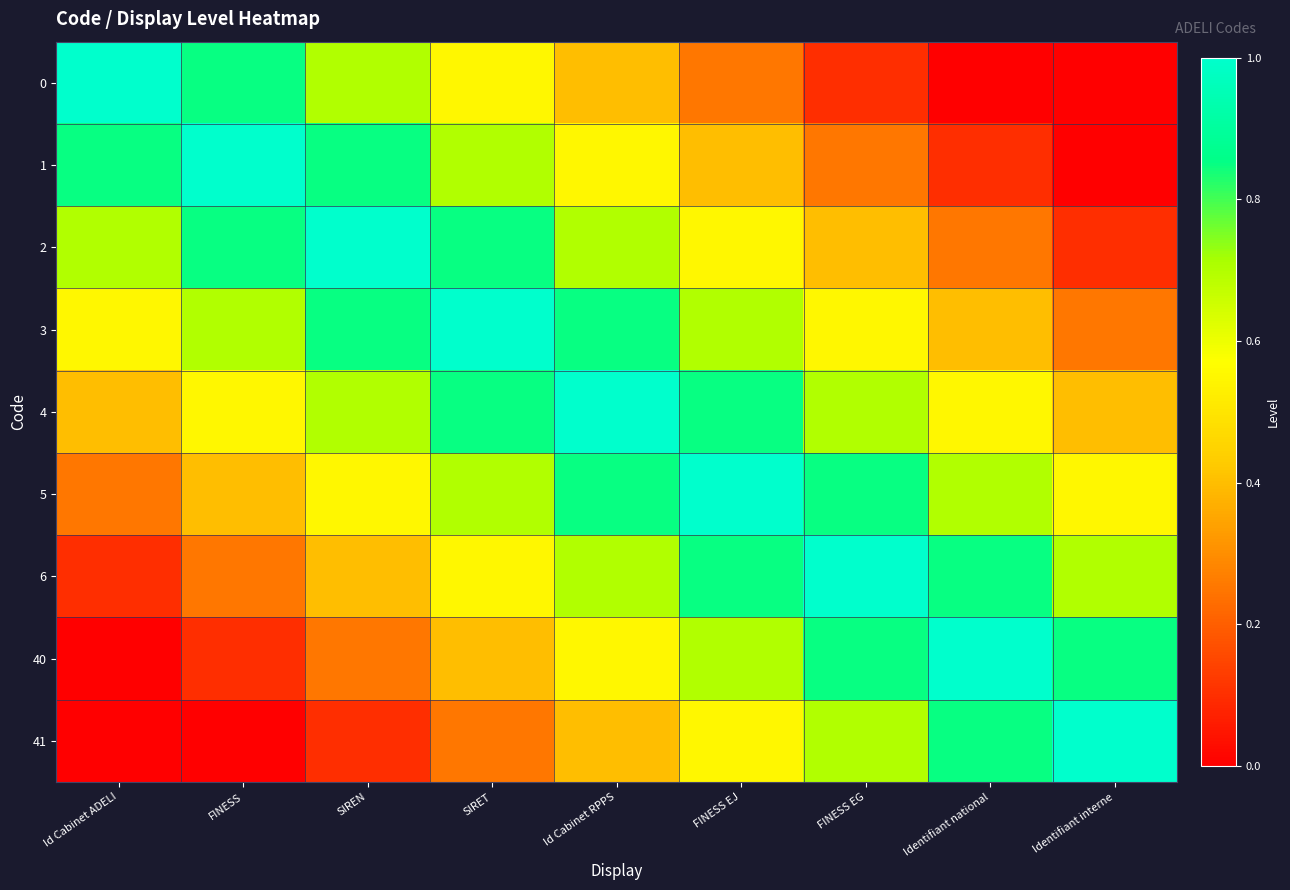

Reading right to left, extract all data points from this chart.

0: Identifiant interne=0.0	Identifiant national=0.0	FINESS EG=0.1	FINESS EJ=0.2	Id Cabinet RPPS=0.4	SIRET=0.6	SIREN=0.7	FINESS=0.8	Id Cabinet ADELI=1.0
1: Identifiant interne=0.0	Identifiant national=0.1	FINESS EG=0.2	FINESS EJ=0.4	Id Cabinet RPPS=0.6	SIRET=0.7	SIREN=0.8	FINESS=1.0	Id Cabinet ADELI=0.8
2: Identifiant interne=0.1	Identifiant national=0.2	FINESS EG=0.4	FINESS EJ=0.6	Id Cabinet RPPS=0.7	SIRET=0.8	SIREN=1.0	FINESS=0.8	Id Cabinet ADELI=0.7
3: Identifiant interne=0.2	Identifiant national=0.4	FINESS EG=0.6	FINESS EJ=0.7	Id Cabinet RPPS=0.8	SIRET=1.0	SIREN=0.8	FINESS=0.7	Id Cabinet ADELI=0.6
4: Identifiant interne=0.4	Identifiant national=0.6	FINESS EG=0.7	FINESS EJ=0.8	Id Cabinet RPPS=1.0	SIRET=0.8	SIREN=0.7	FINESS=0.6	Id Cabinet ADELI=0.4
5: Identifiant interne=0.6	Identifiant national=0.7	FINESS EG=0.8	FINESS EJ=1.0	Id Cabinet RPPS=0.8	SIRET=0.7	SIREN=0.6	FINESS=0.4	Id Cabinet ADELI=0.2
6: Identifiant interne=0.7	Identifiant national=0.8	FINESS EG=1.0	FINESS EJ=0.8	Id Cabinet RPPS=0.7	SIRET=0.6	SIREN=0.4	FINESS=0.2	Id Cabinet ADELI=0.1
40: Identifiant interne=0.8	Identifiant national=1.0	FINESS EG=0.8	FINESS EJ=0.7	Id Cabinet RPPS=0.6	SIRET=0.4	SIREN=0.2	FINESS=0.1	Id Cabinet ADELI=0.0
41: Identifiant interne=1.0	Identifiant national=0.8	FINESS EG=0.7	FINESS EJ=0.6	Id Cabinet RPPS=0.4	SIRET=0.2	SIREN=0.1	FINESS=0.0	Id Cabinet ADELI=0.0